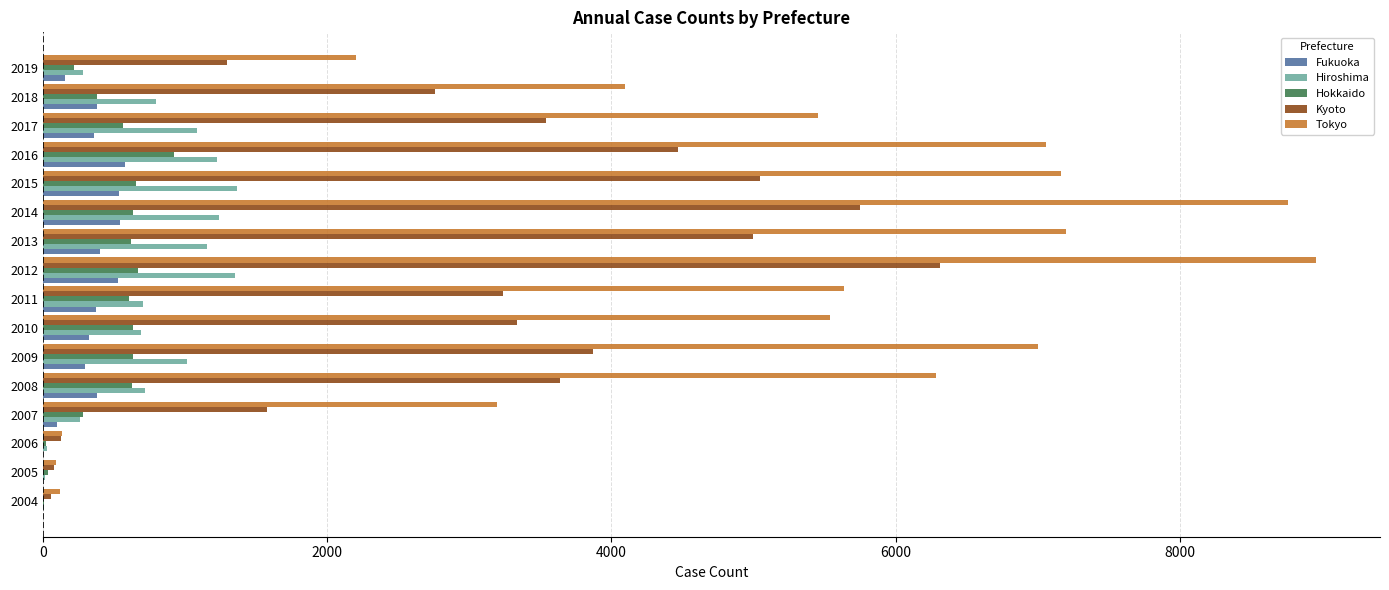

Which series changed the most between 2012 and 2017?

Tokyo